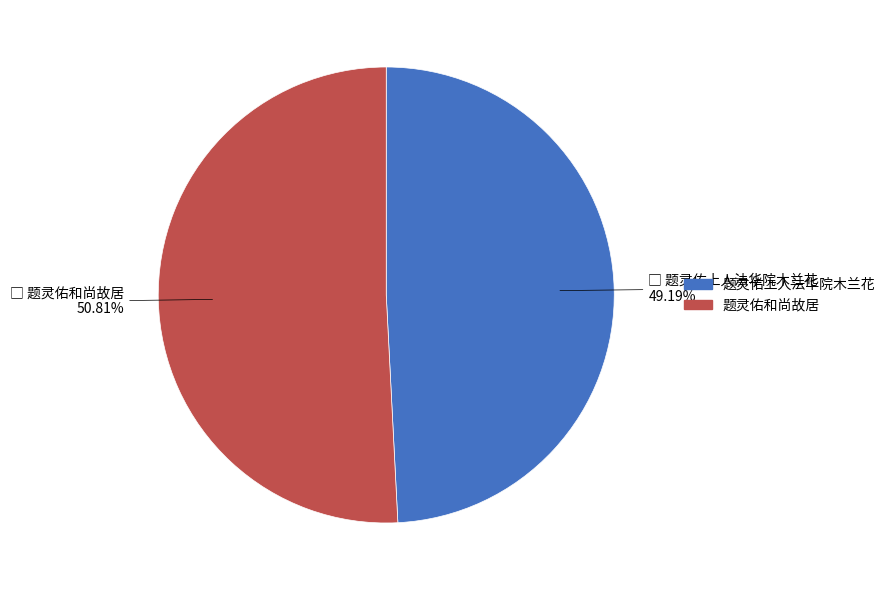

Which slice is the smallest?

题灵佑上人法华院木兰花